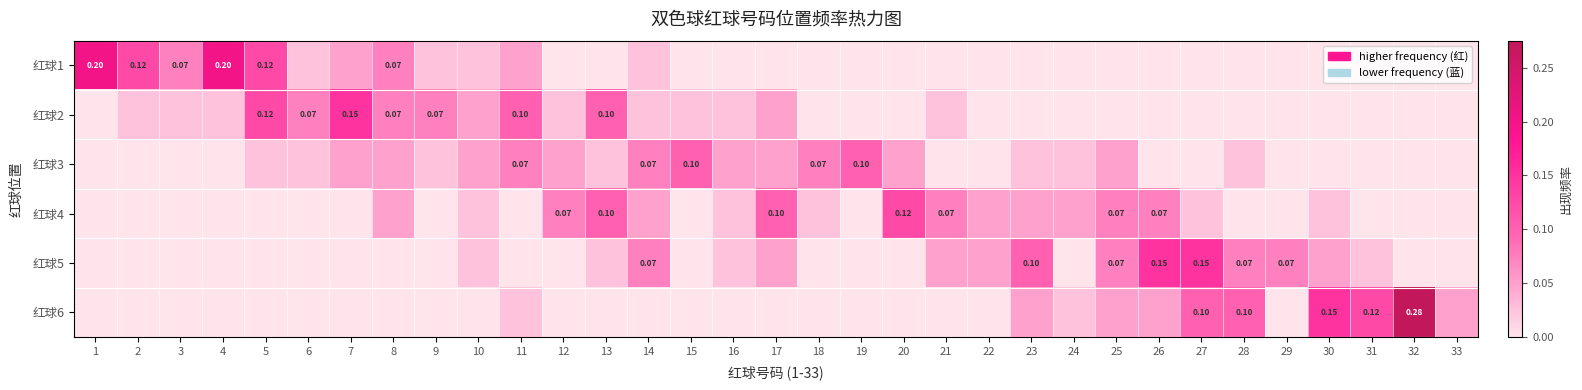

The 红球4 series shows 0.0 at 3. True or false?

True